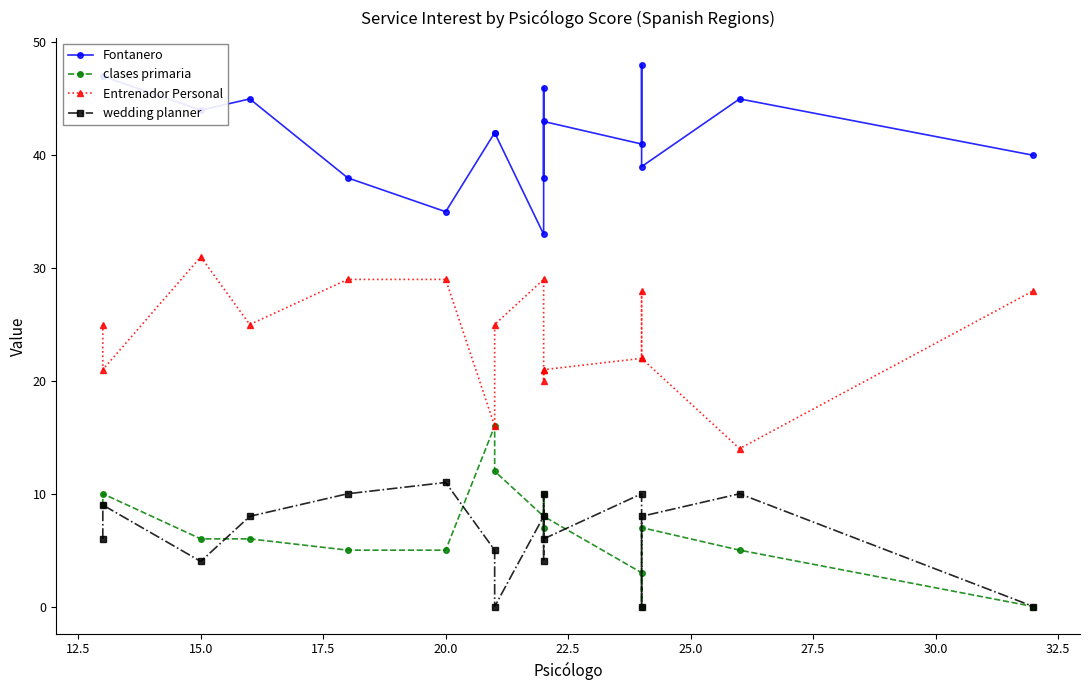

Between 17.5 and 30.0, which series saw the biggest shift?

Fontanero